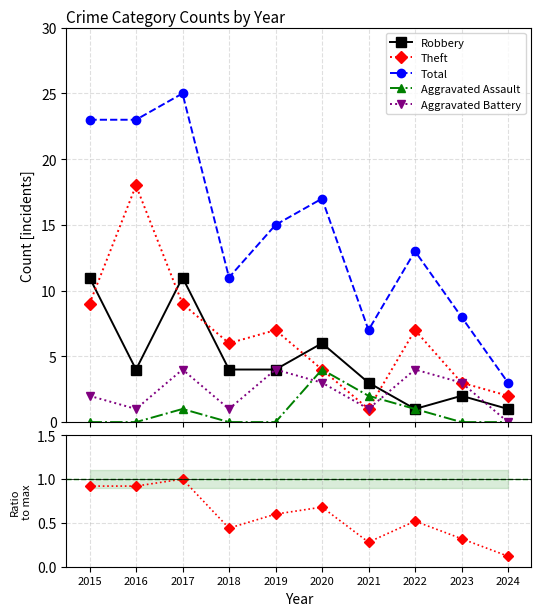

Count the number of data series in this chart.

6